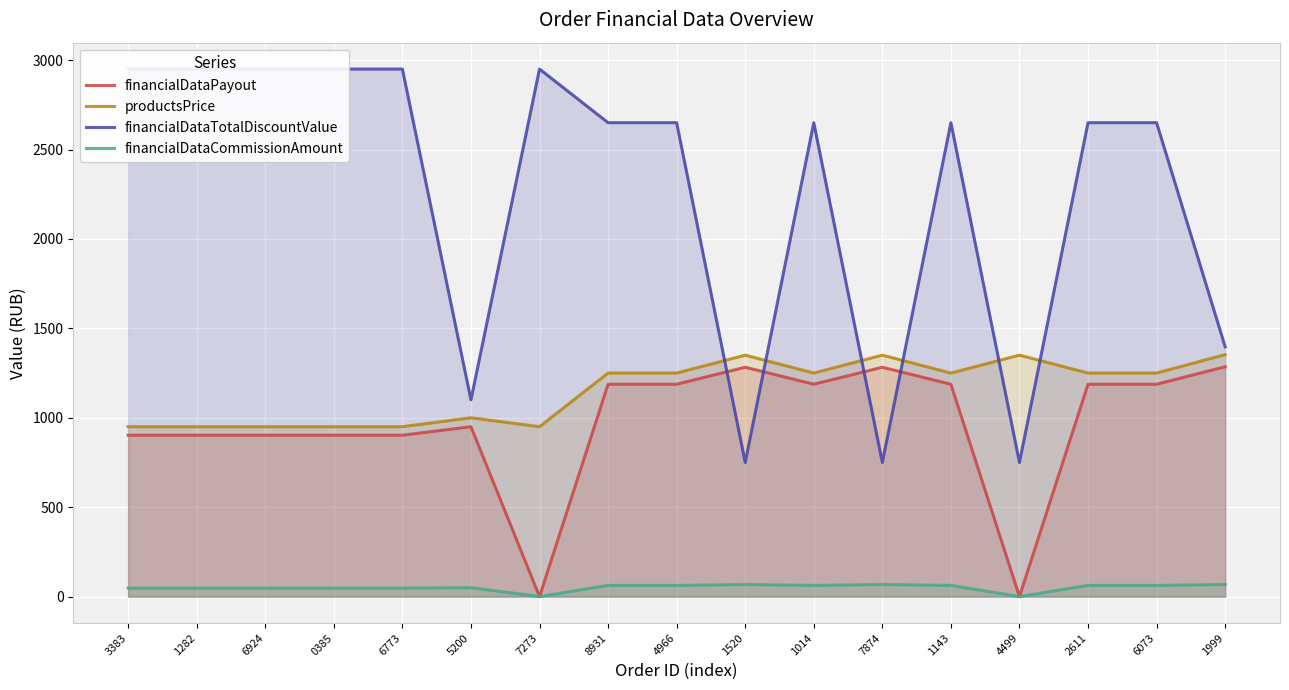

Which category has the highest value across all series?

3383